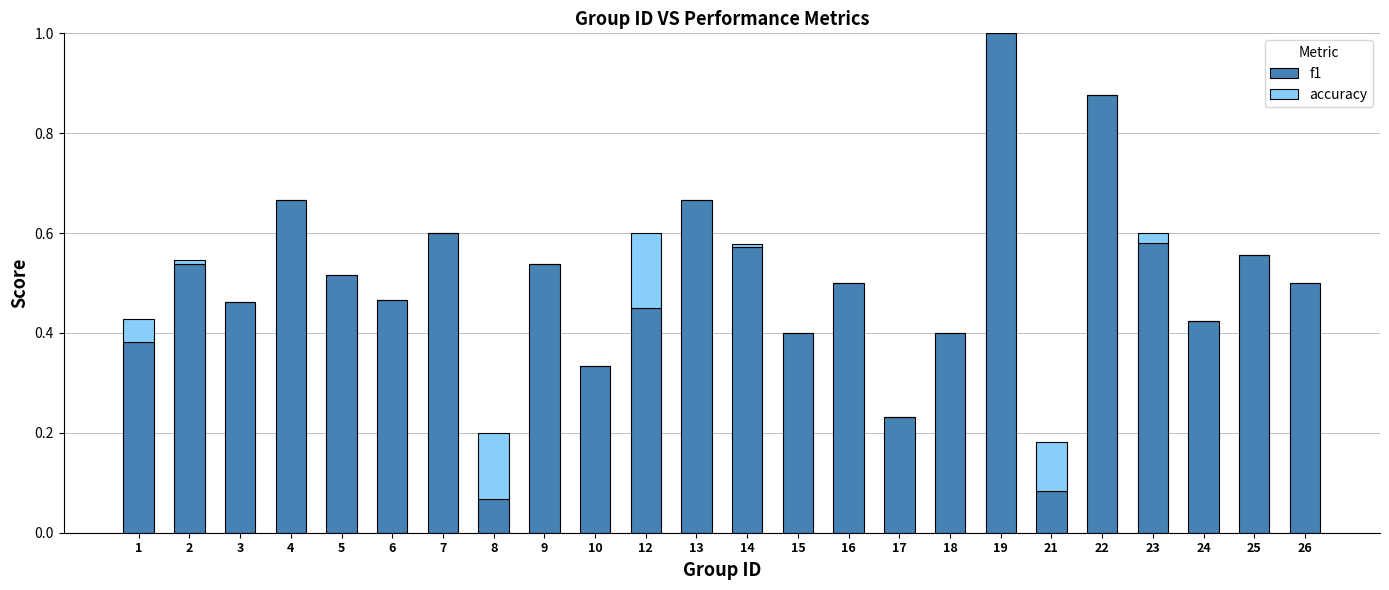

The value of f1 at 18 is 0.6. True or false?

False